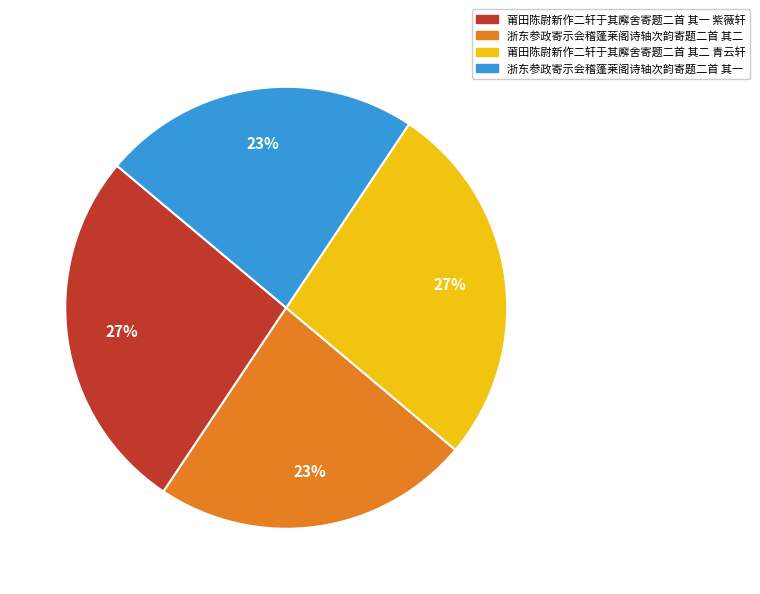

To the nearest percent, what percentage of the pie is 浙东参政寄示会稽蓬莱阁诗轴次韵寄题二首 其一?

23%